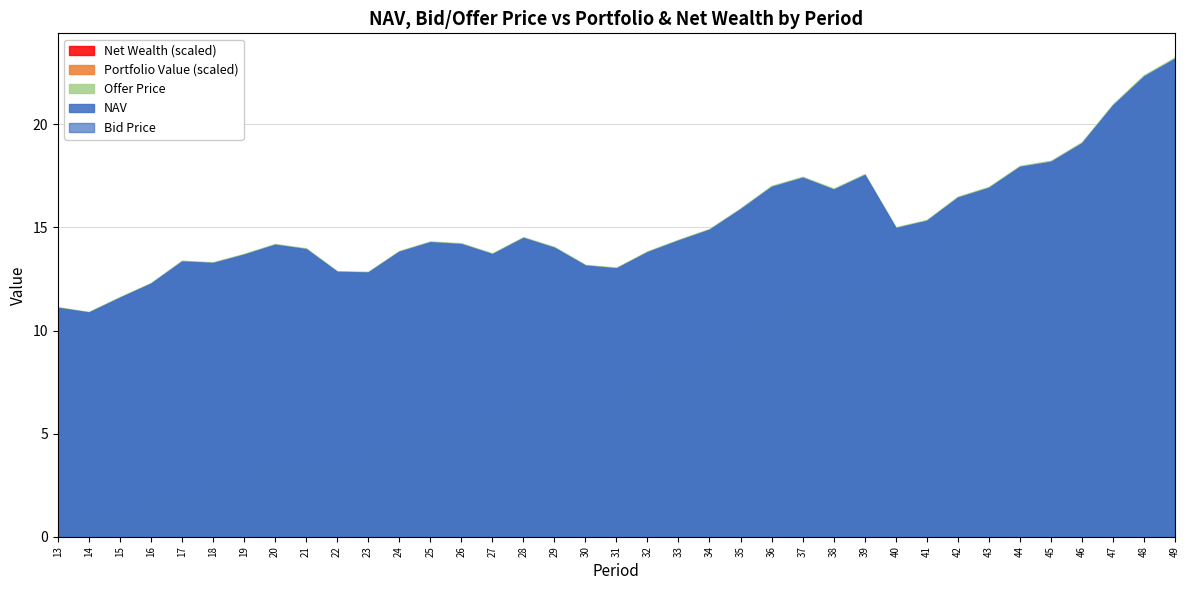

Where is the first local minimum for Portfolio Value?

30